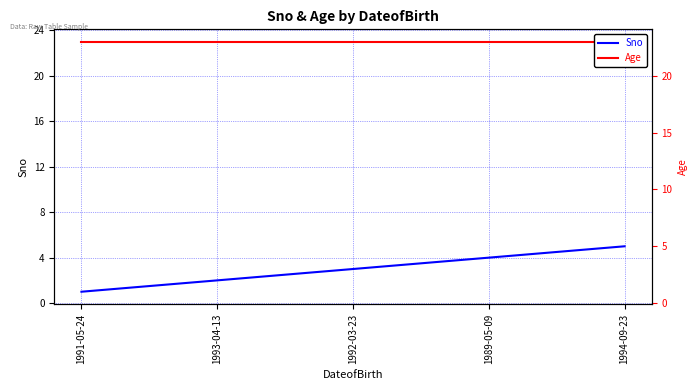

Rank the series by their maximum value, from lowest to highest.

Sno, Age